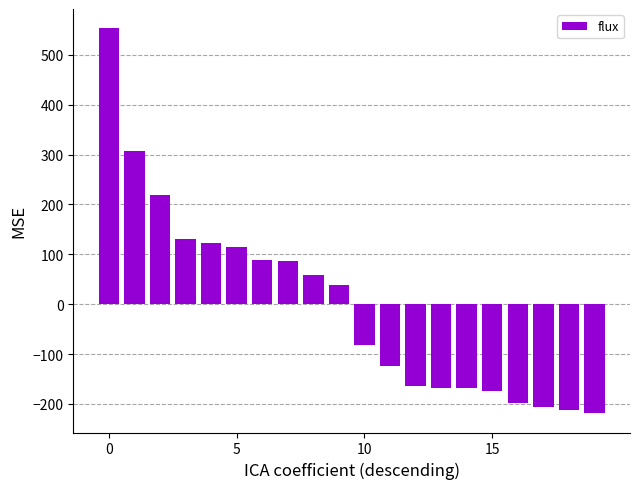

What is the difference between the second highest and minimum values?

526.6